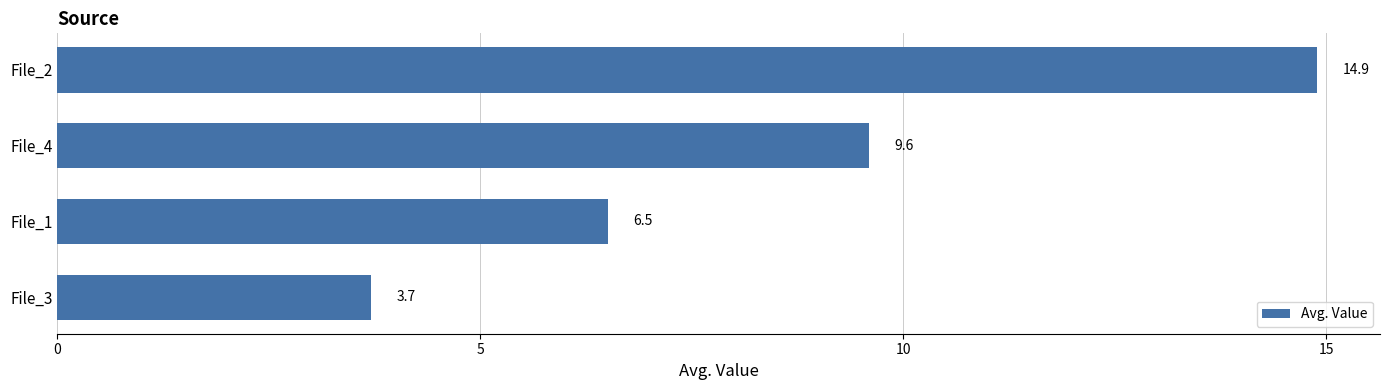

What is the value of the 1st bar from the top?

14.9